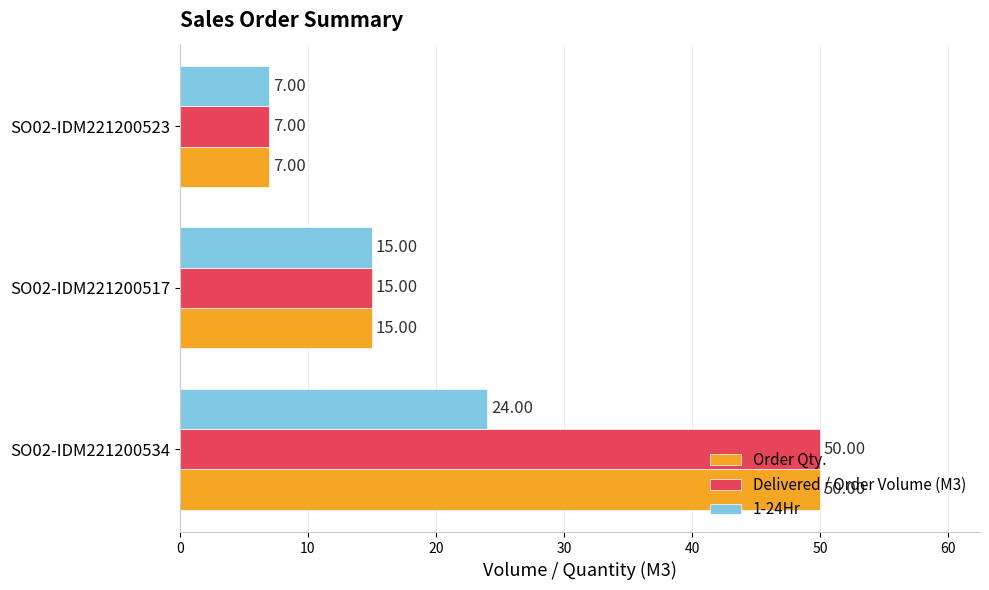

Is the value of Order Qty. at SO02-IDM221200523 greater than the value of 1-24Hr at SO02-IDM221200534?

No